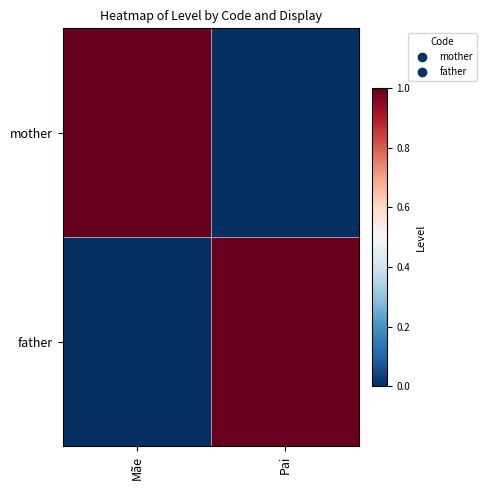

Between Pai and Mãe, which is larger?

Mãe